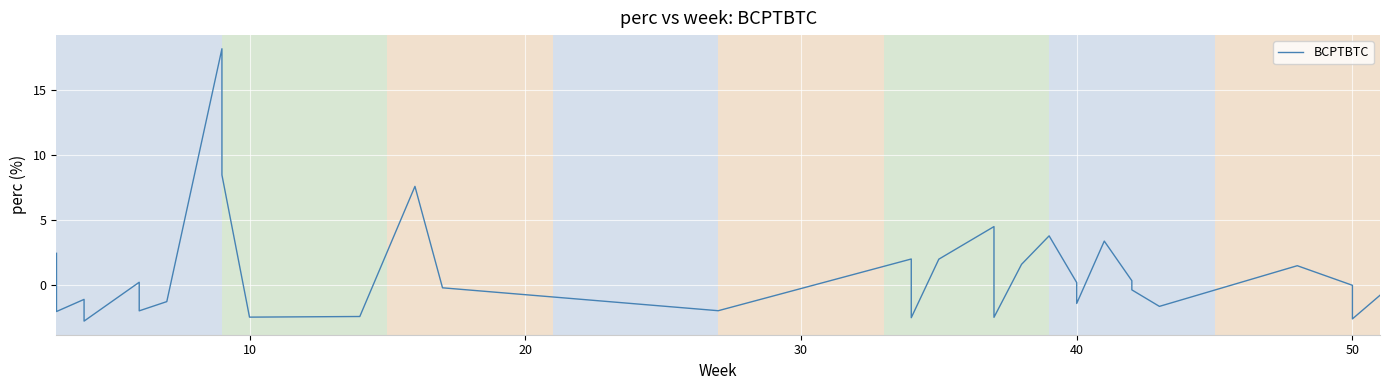

How many interior local peaks (higher than both neighbors) does the data have?

9